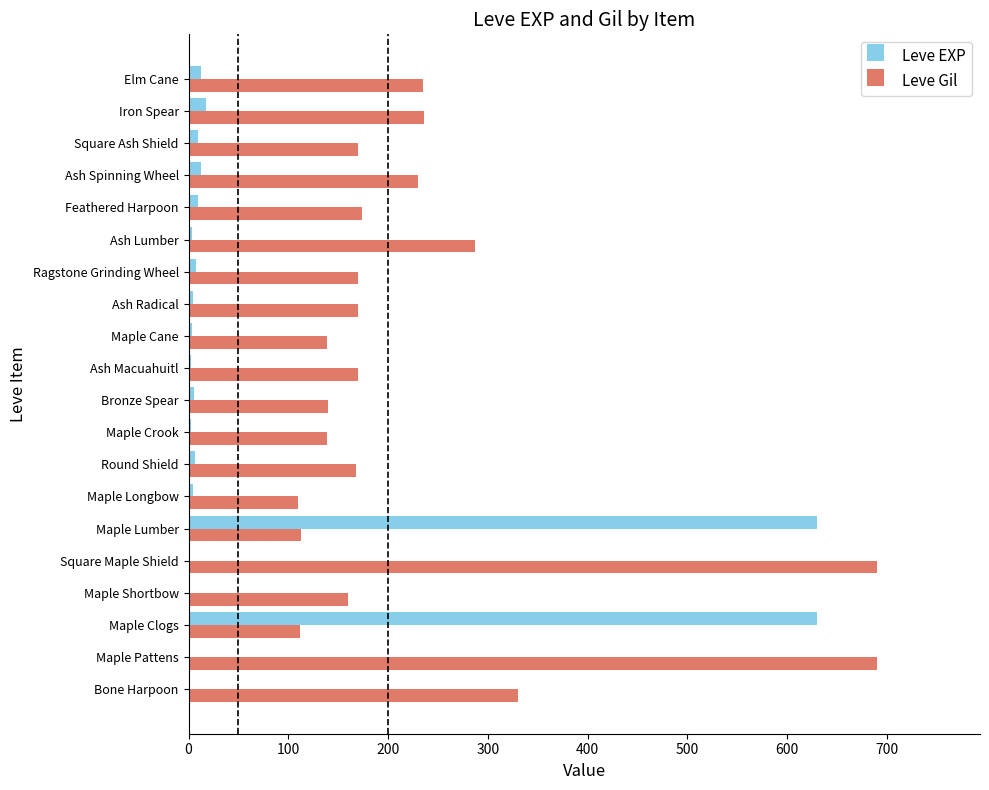

What is the sum of all Leve EXP values?

1362